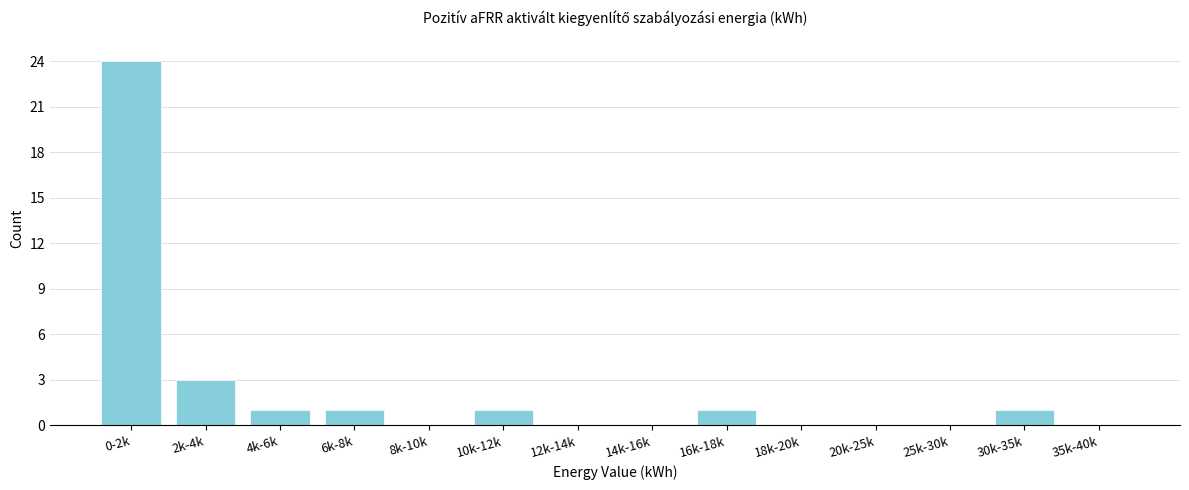

Reading left to right, transcribe all the data shown in this chart.

0-2k=24	2k-4k=3	4k-6k=1	6k-8k=1	8k-10k=0	10k-12k=1	12k-14k=0	14k-16k=0	16k-18k=1	18k-20k=0	20k-25k=0	25k-30k=0	30k-35k=1	35k-40k=0